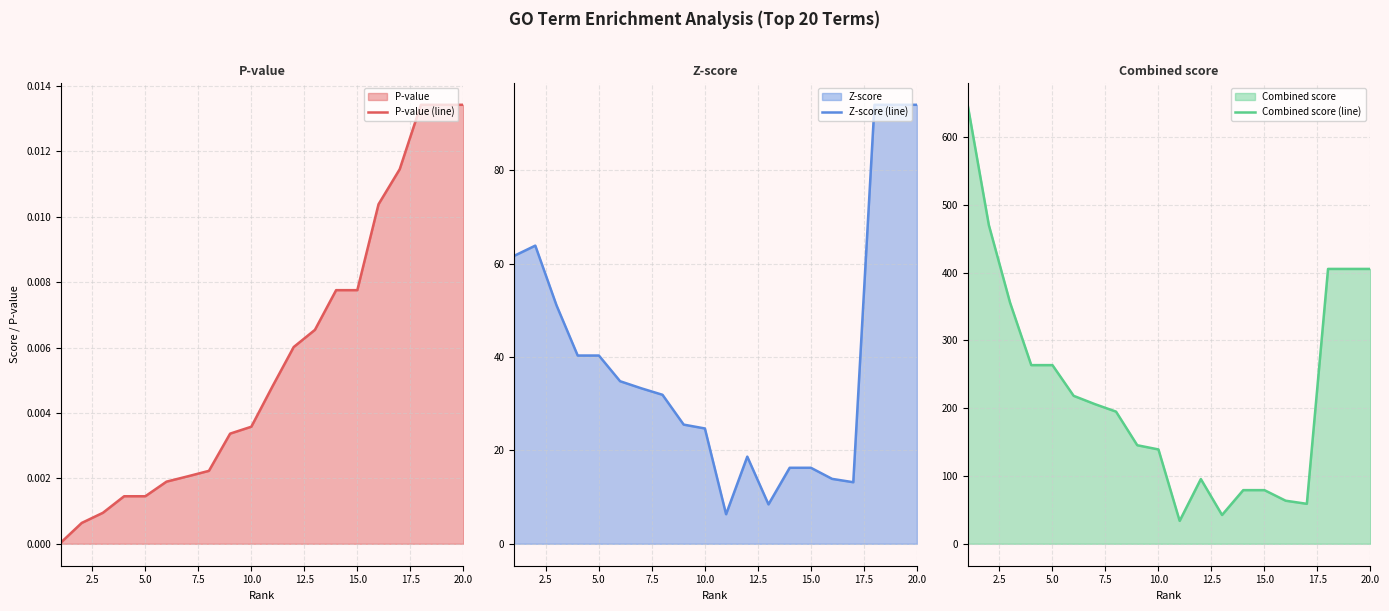

True or false: P-value (line) and Z-score (line) intersect in this chart.

False